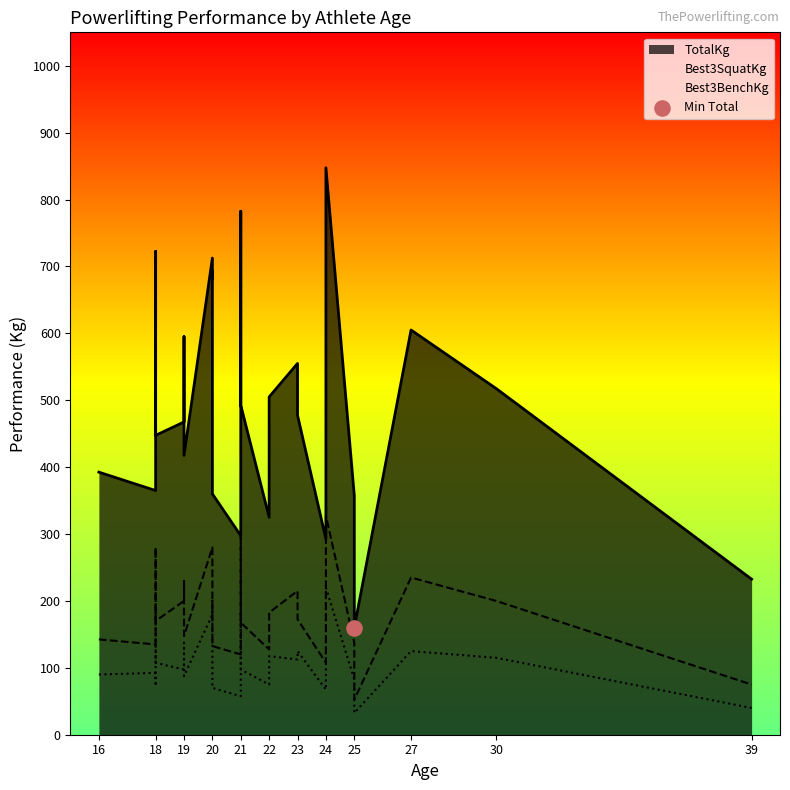

Which series has the widest spread of Y values?

TotalKg